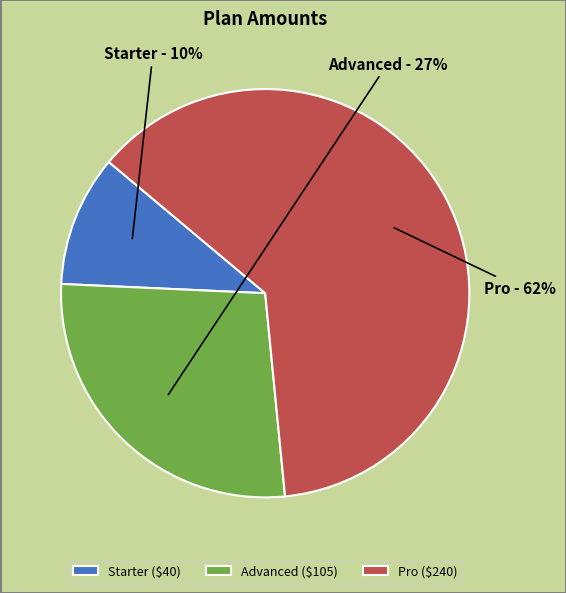

Is the sum of Starter and Advanced greater than half?

No